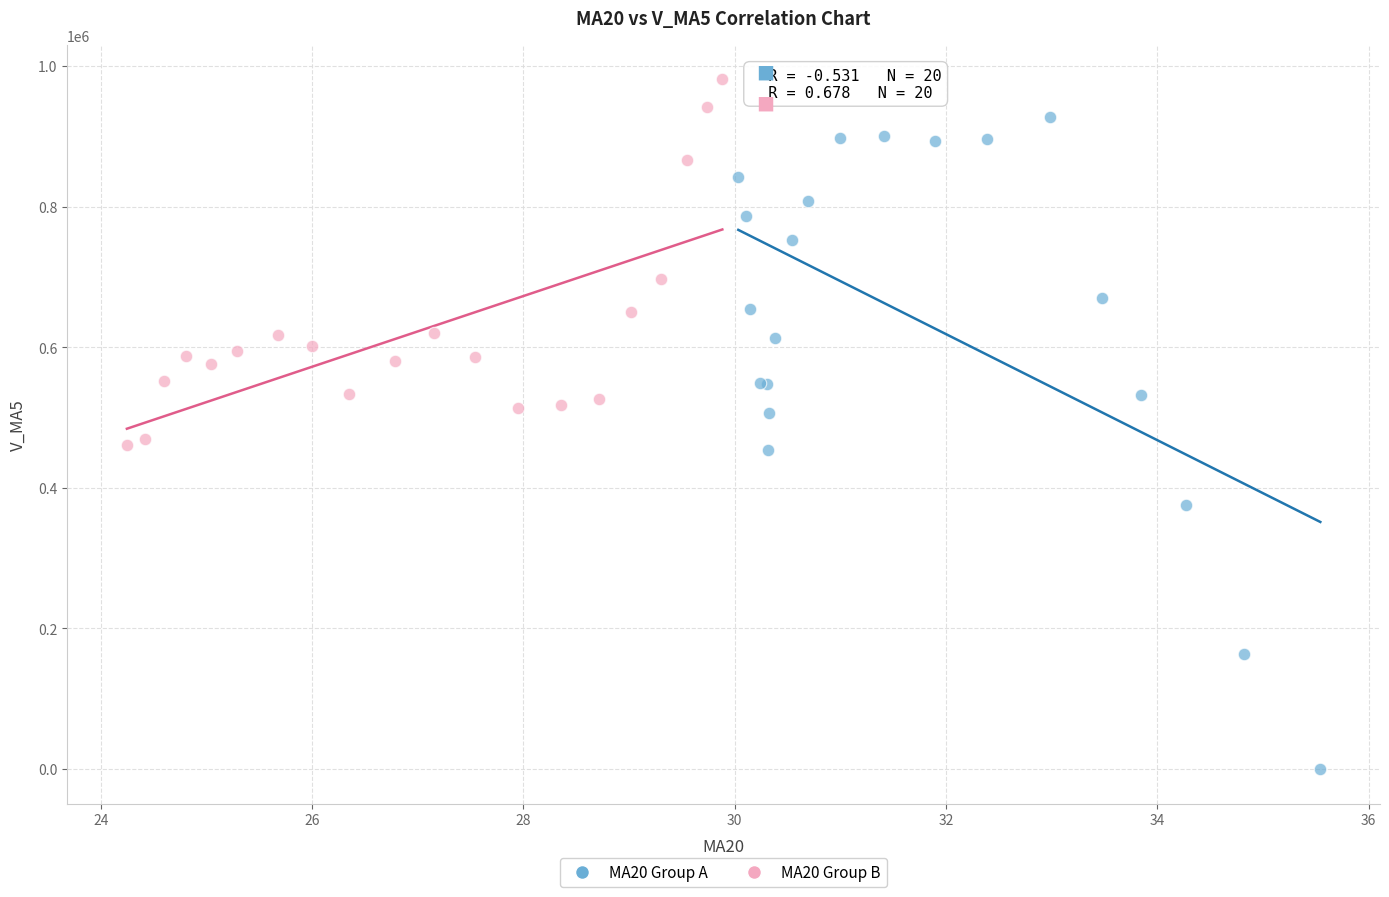

Which series has the largest Y range (max minus min)?

MA20 Group A